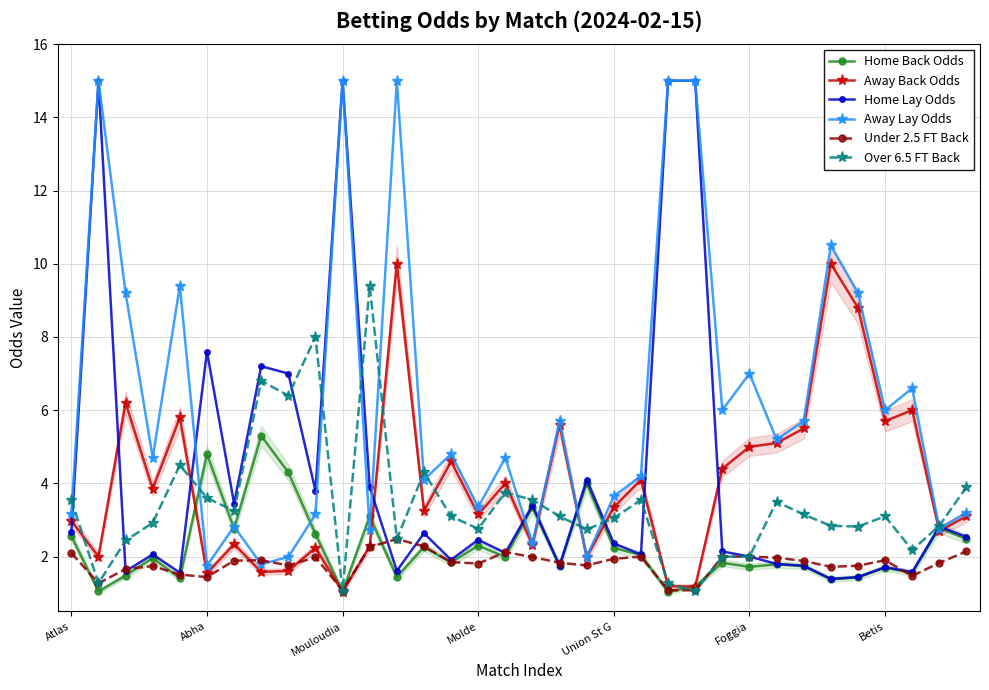

True or false: Over 6.5 FT Back has more than 2 points higher than both neighbors.

True